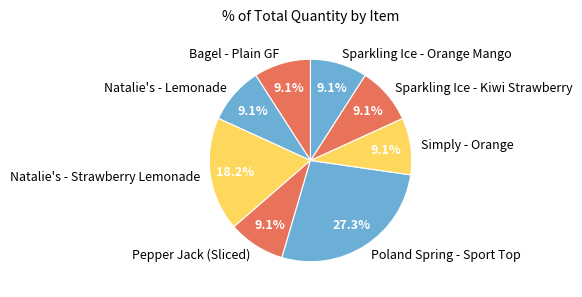

Which category has the biggest portion of the pie?

Poland Spring - Sport Top